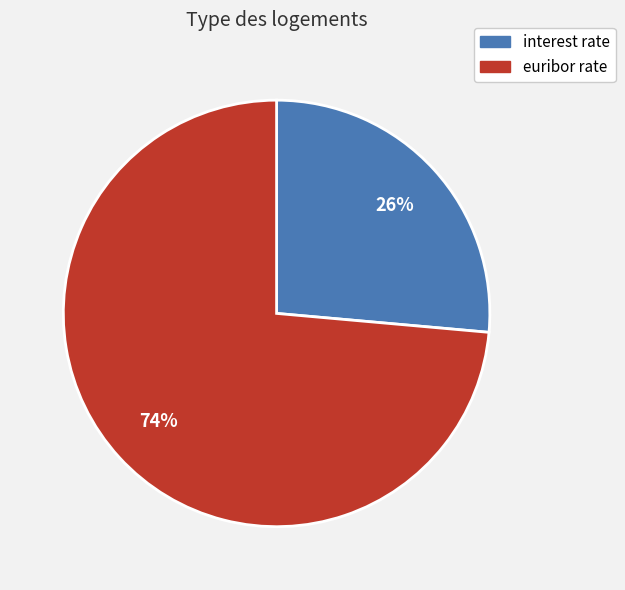

To the nearest percent, what is the combined percentage of euribor rate and interest rate?

100%